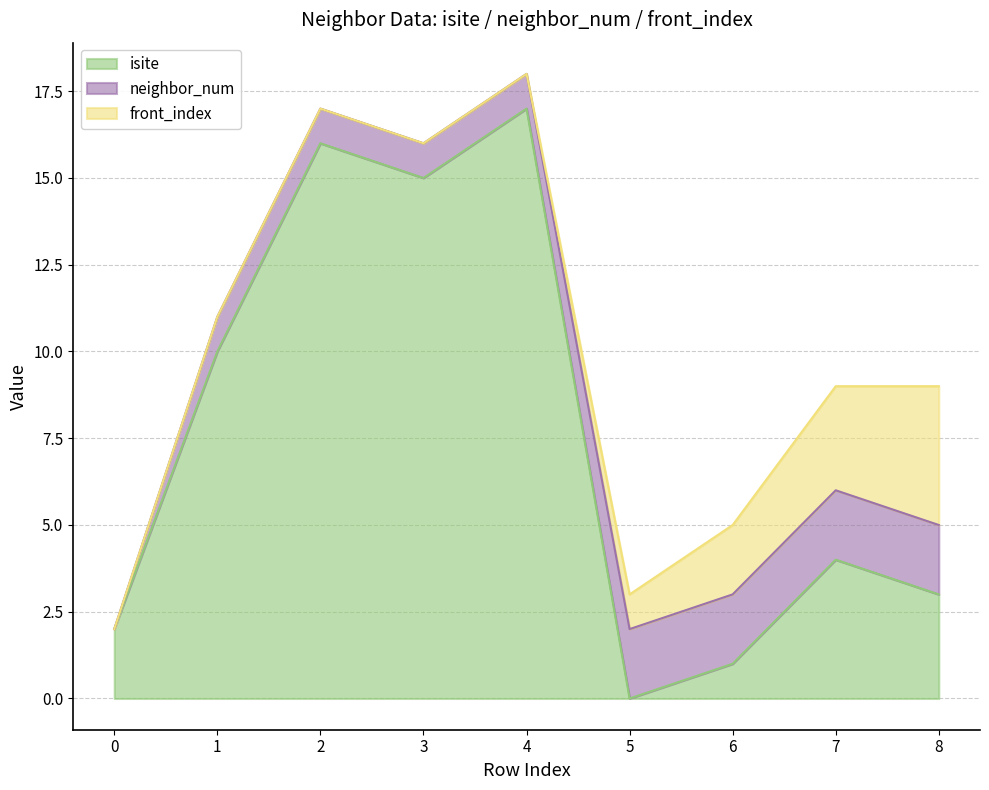

Which series has the largest total across all categories?

isite